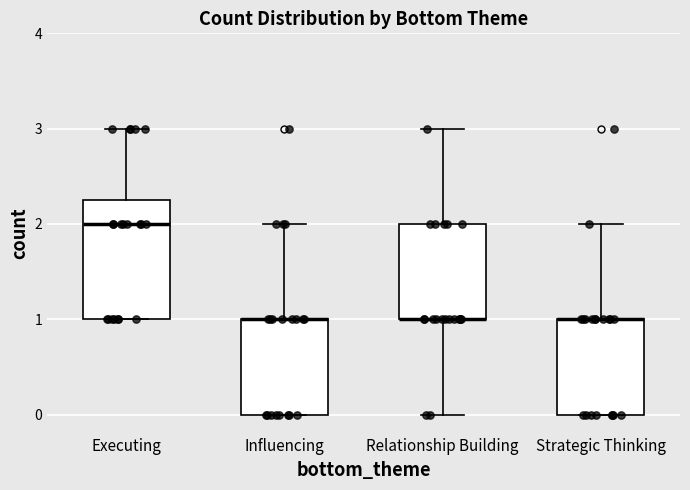

Comparing the boxes themselves (not the whiskers), which one is the tallest?

Executing